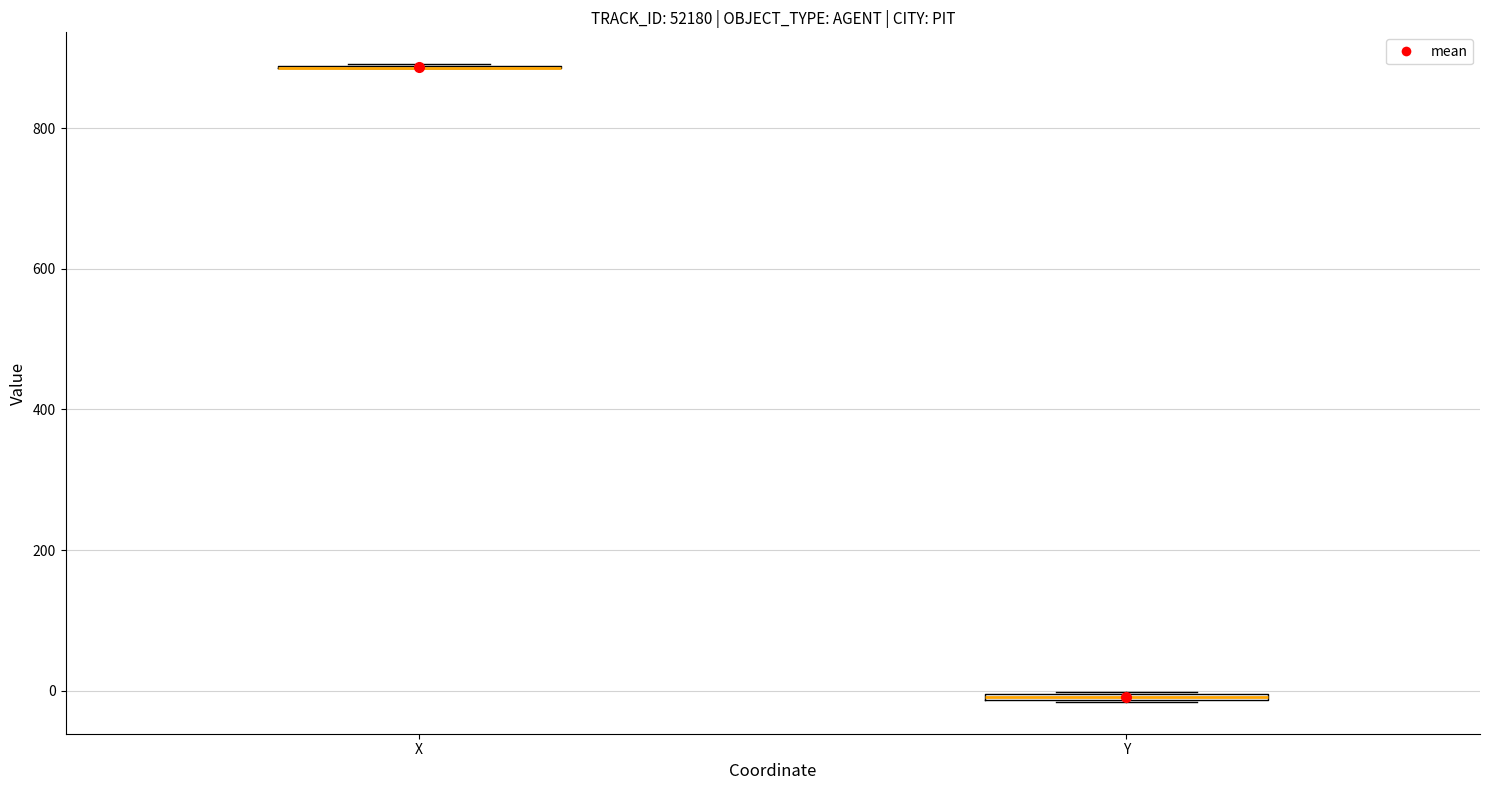

Where is the lower edge of the box for Y on the y-axis? The values are not printed on the chart, so give them approximately, as read against the axis.

-20